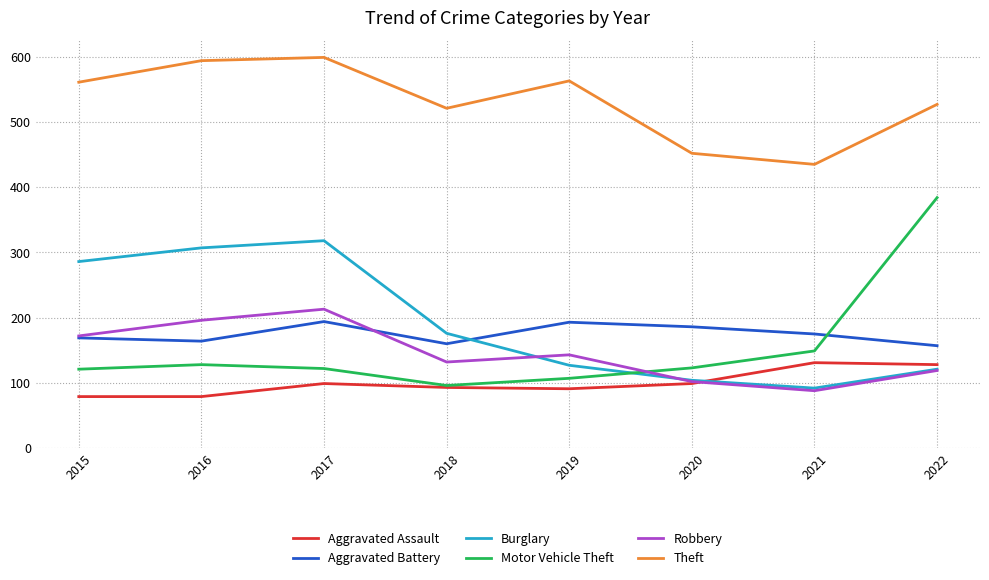

How many interior local peaks does the Robbery series have?

2